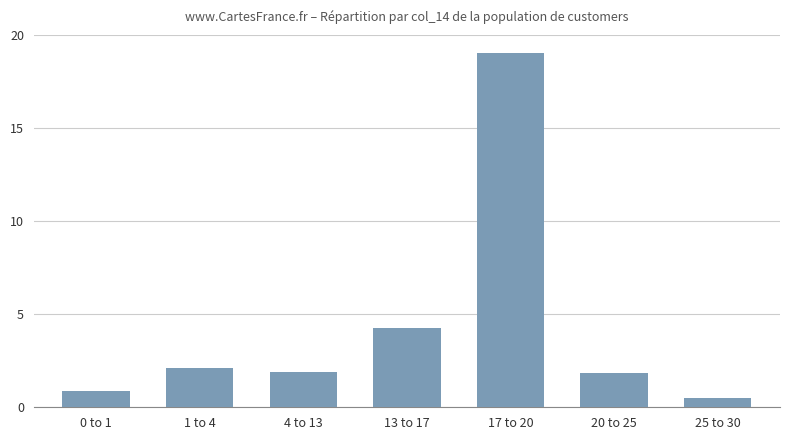

What is the sum of the values at 4 to 13 and 17 to 20?

20.9